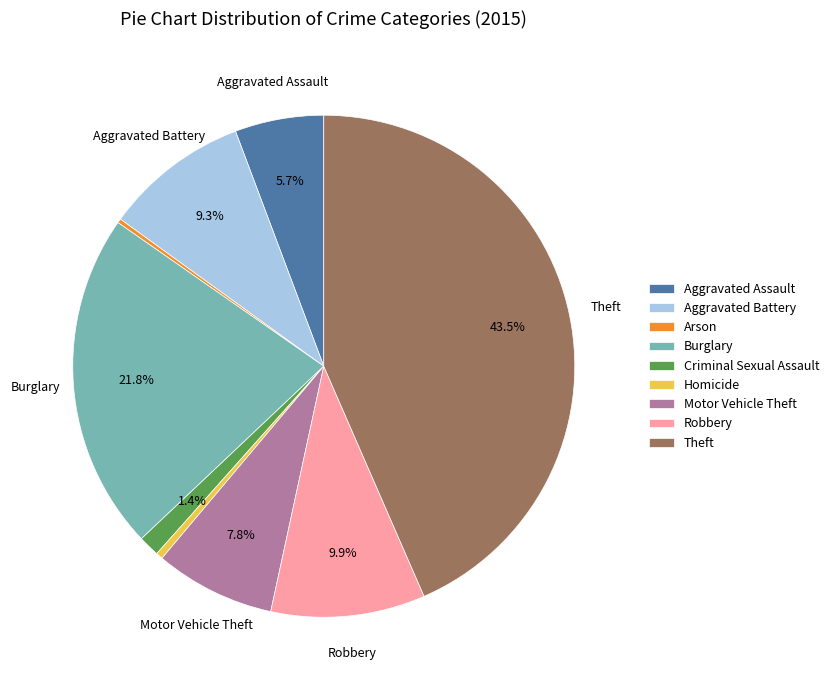

What is the total percentage of Aggravated Assault and Motor Vehicle Theft?

13.5%